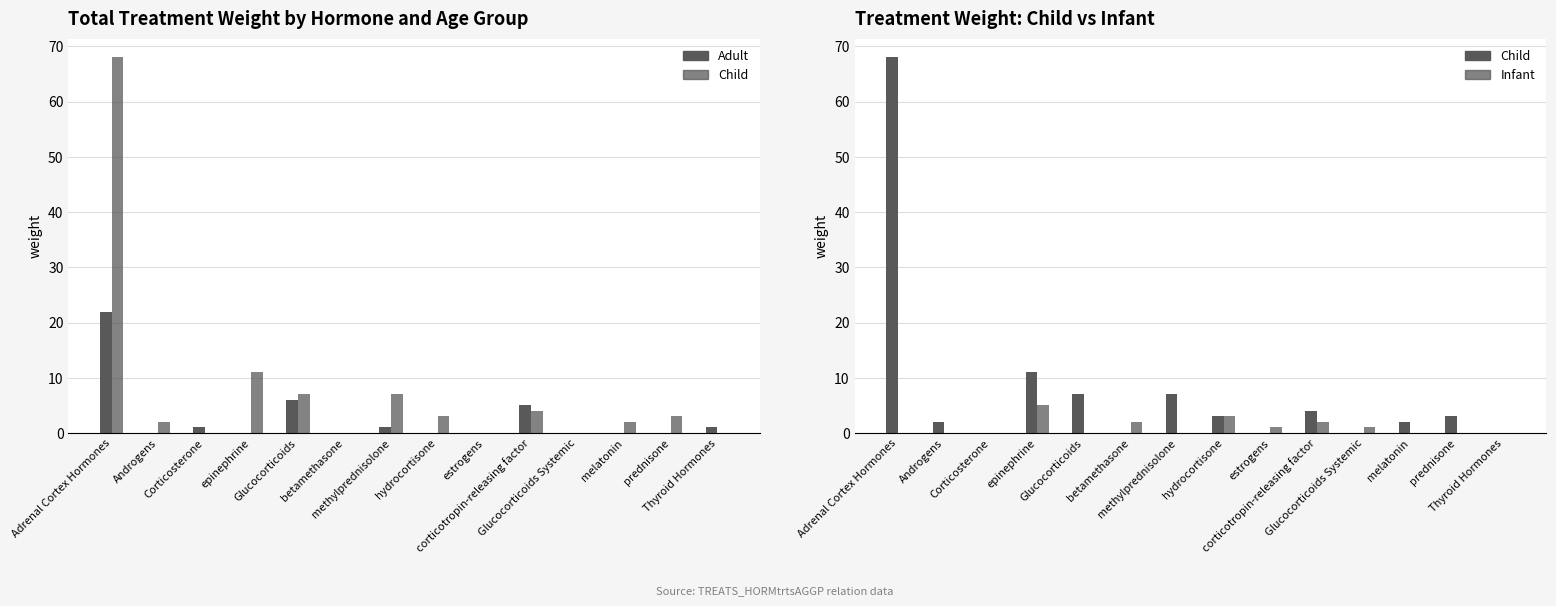

Reading right to left, extract all data points from this chart.

Adult: 1	0	0	0	5	0	0	1	0	6	0	1	0	22
Child: 0	3	2	0	4	0	3	7	0	7	11	0	2	68
Infant: 0	0	0	1	2	1	3	0	2	0	5	0	0	0